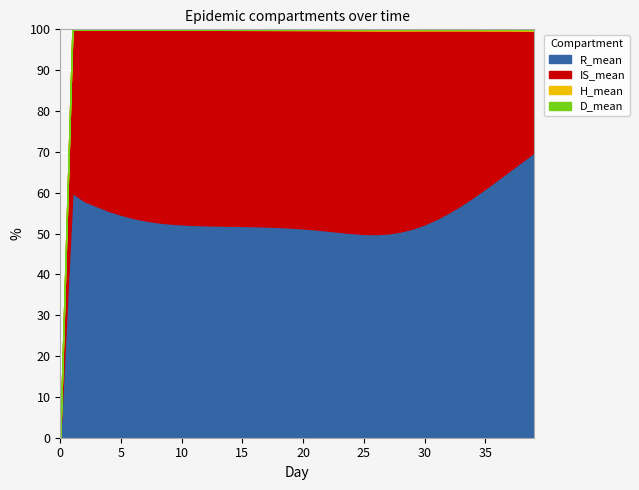

What is the maximum value for R_mean?

69.8